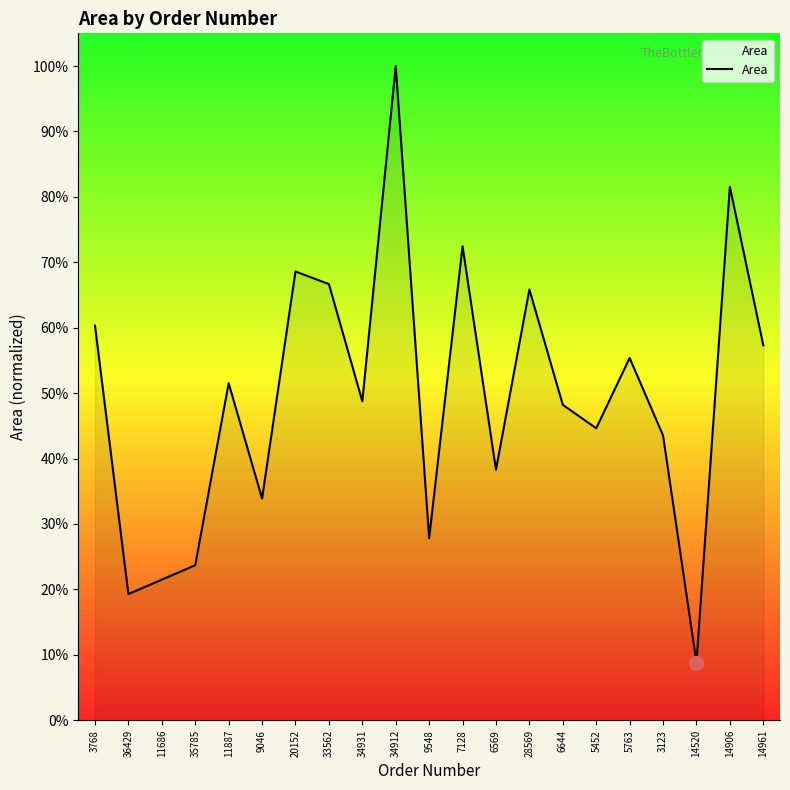

Which category has the lowest value across all series?

14520